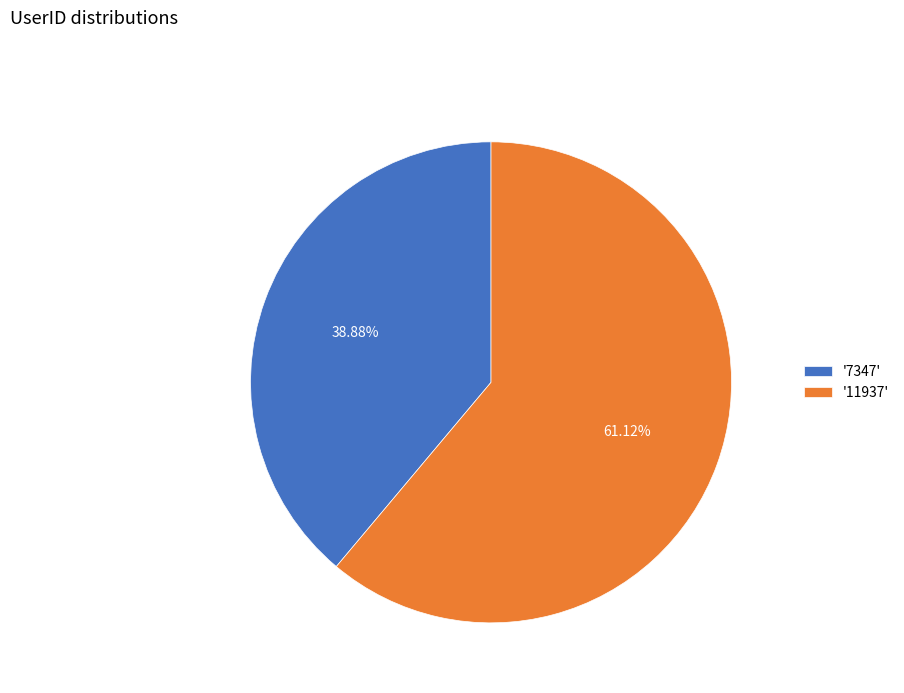

Approximately how many times larger is the value at '11937' compared to '7347'?

1.6